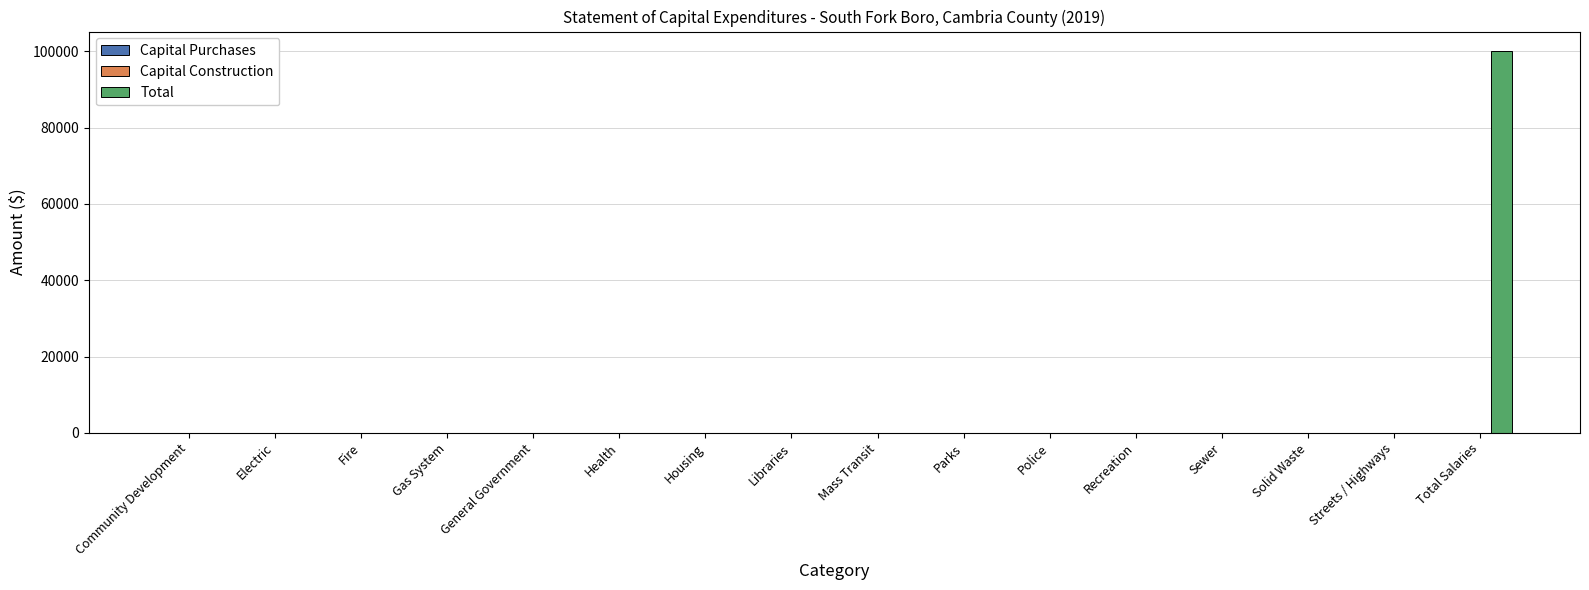

Count the number of data series in this chart.

1